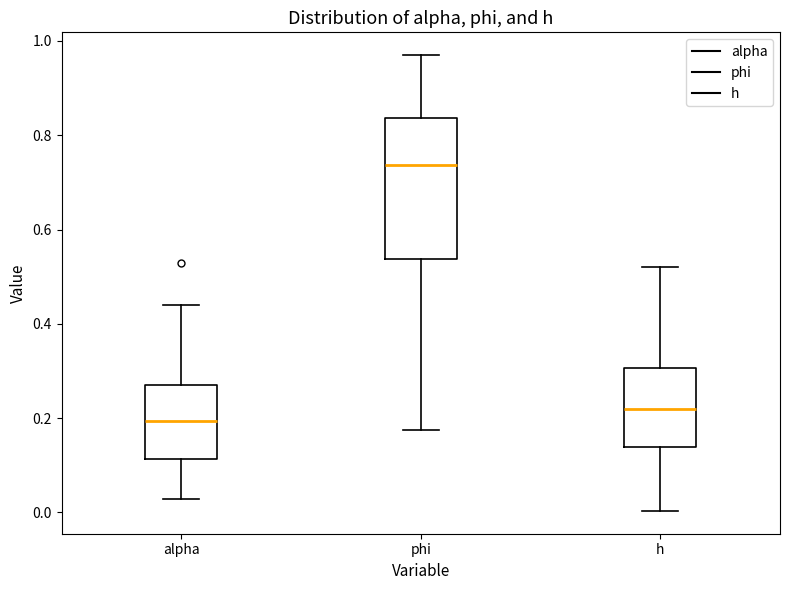

Which box is the tallest, from its lower edge to its upper edge?

phi